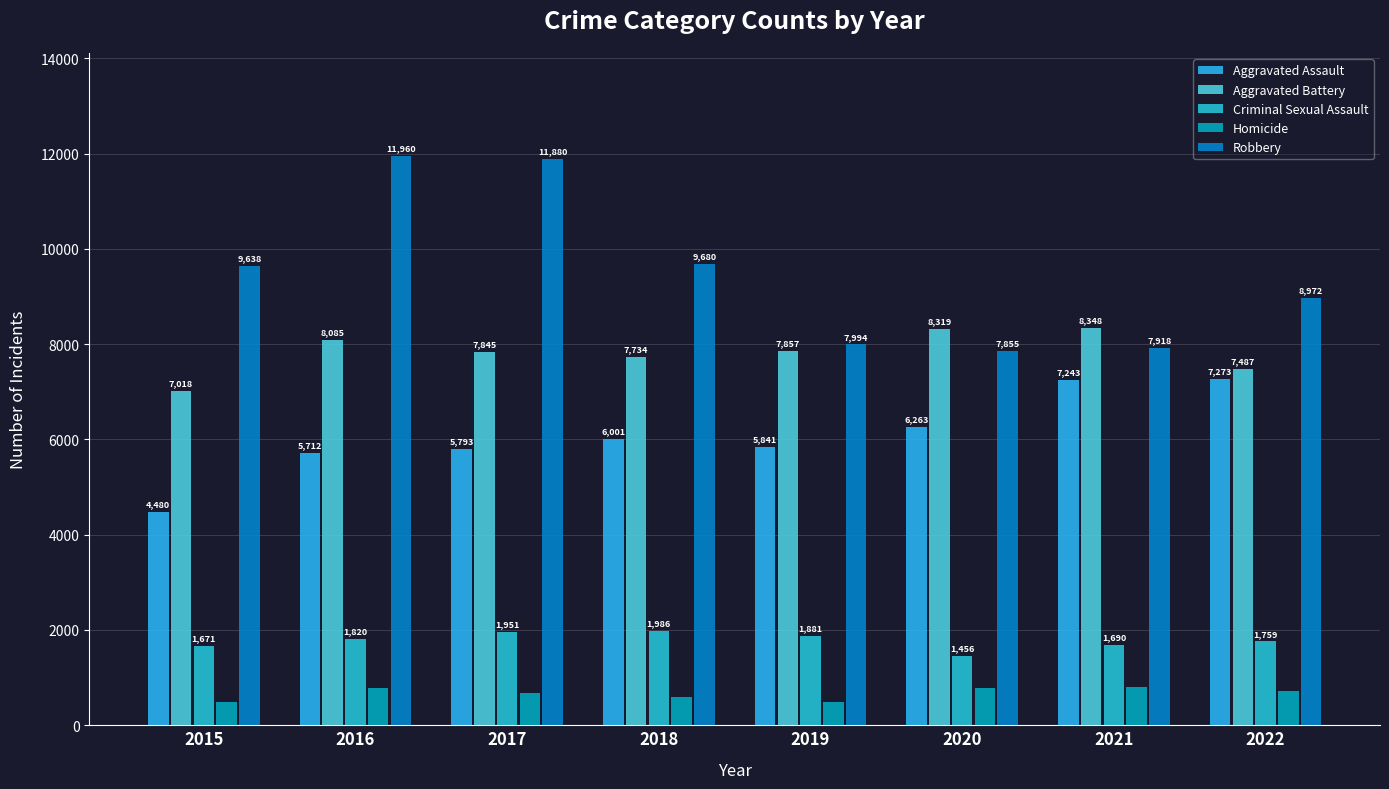

Which category has the lowest value in the Aggravated Assault series?

2015